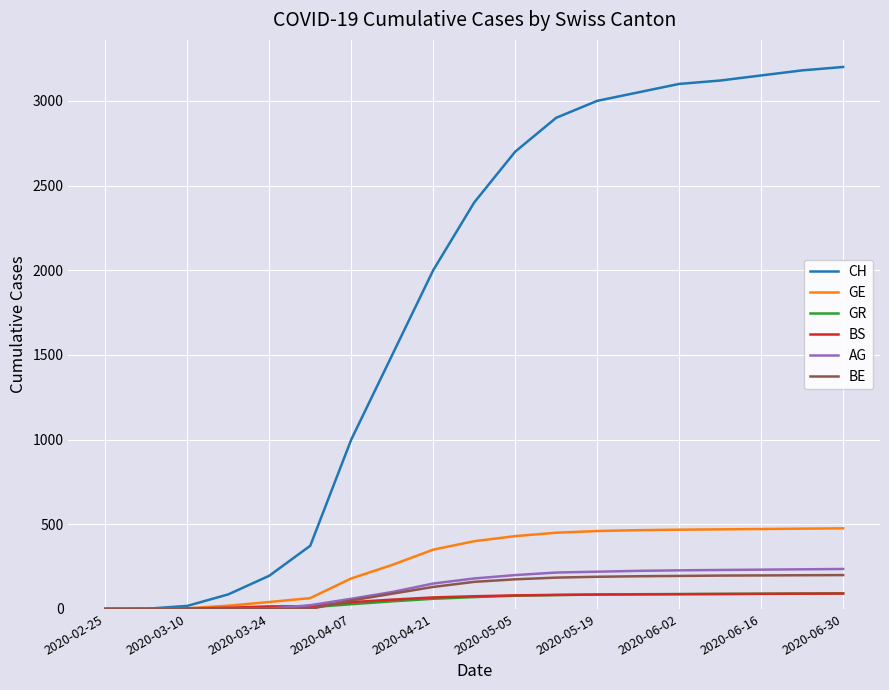

What are all the series names shown in the legend?

CH, GE, GR, BS, AG, BE